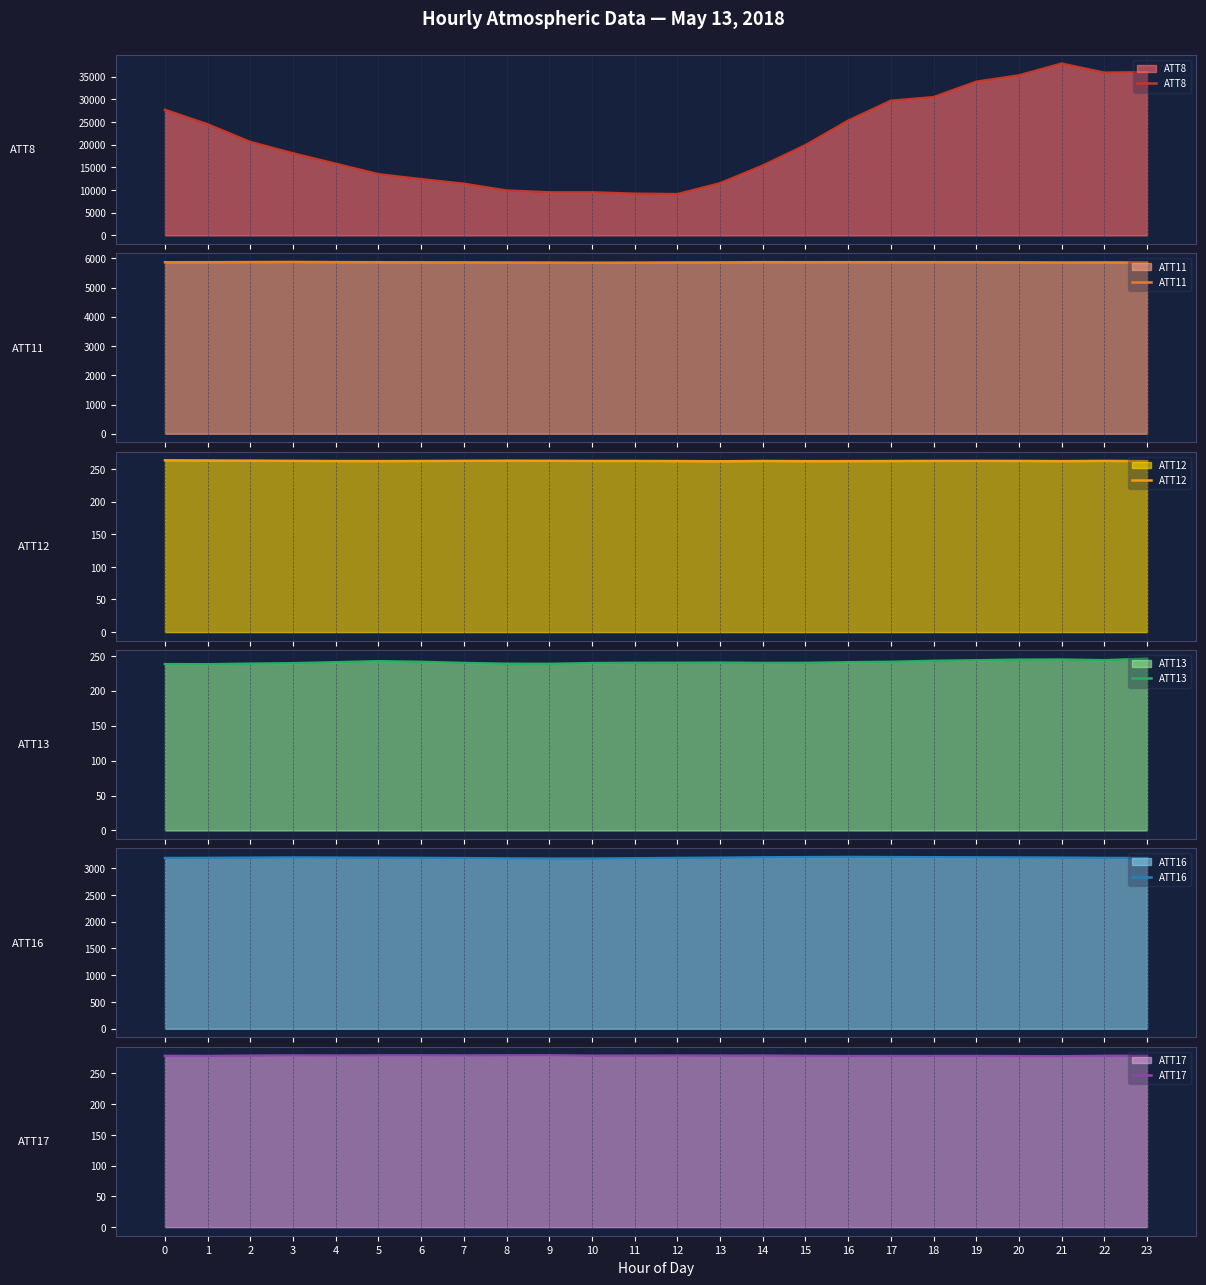

Where is the first local minimum for ATT12?

5